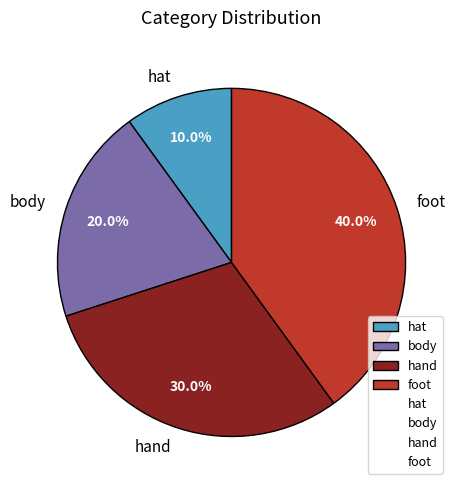

To the nearest percent, what is the difference between the hat and hand slice percentages?

20%